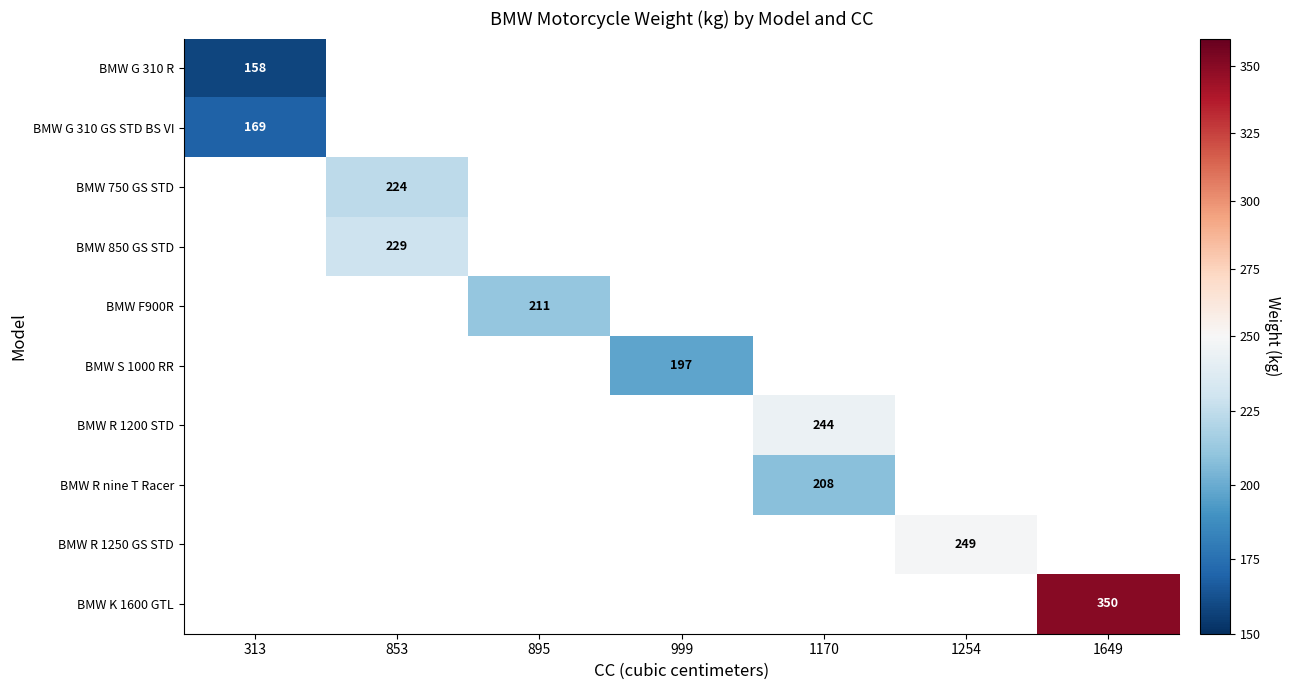

The value of BMW R 1250 GS STD at 1254 is 401. True or false?

False